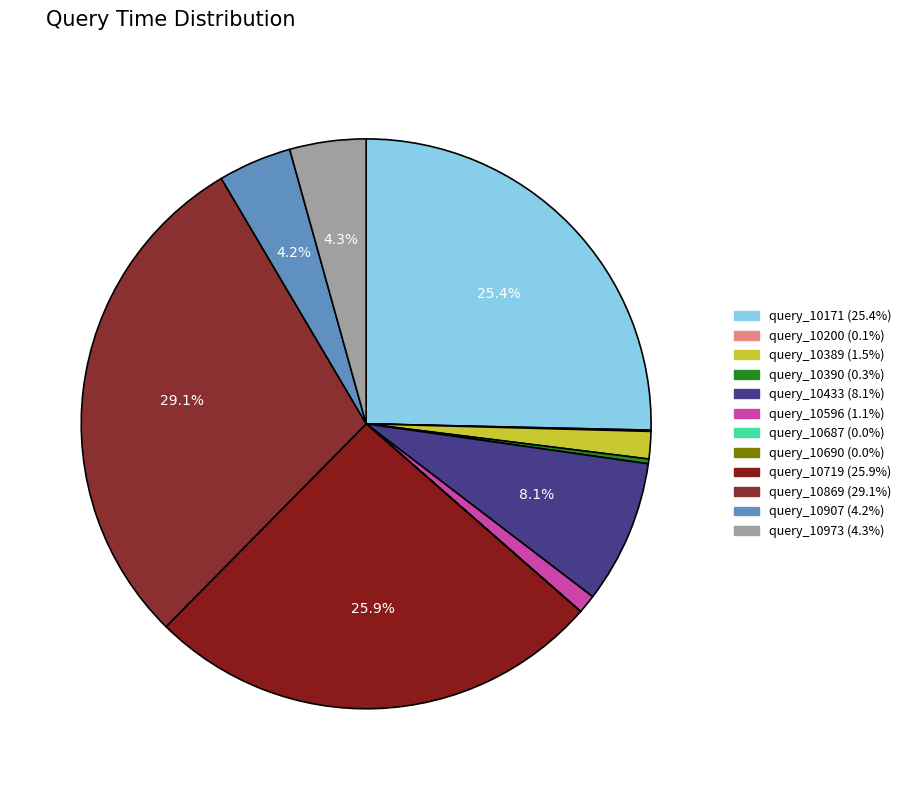

To the nearest percent, what is the difference between the query_10719 and query_10907 slice percentages?

22%